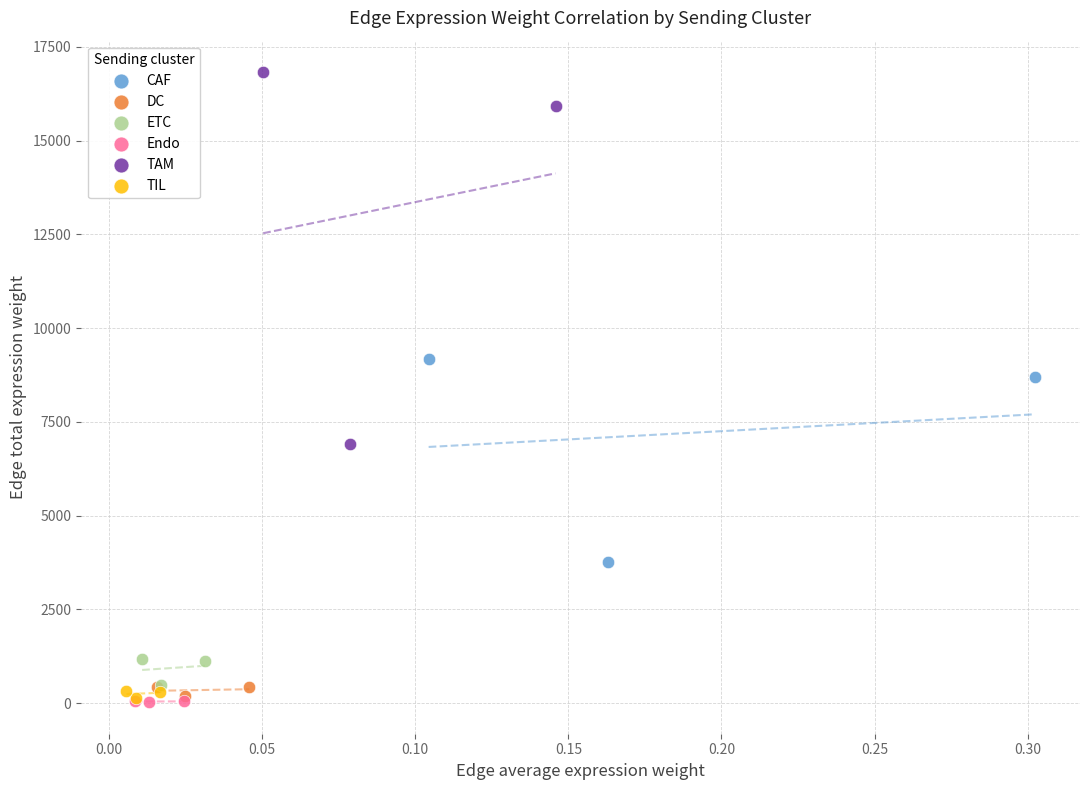

Which series has the largest Y range (max minus min)?

TAM